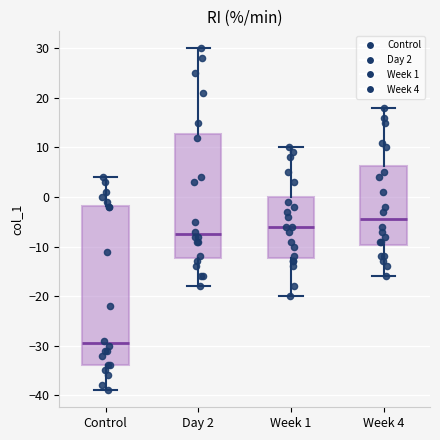

Comparing the boxes themselves (not the whiskers), which one is the tallest?

Control